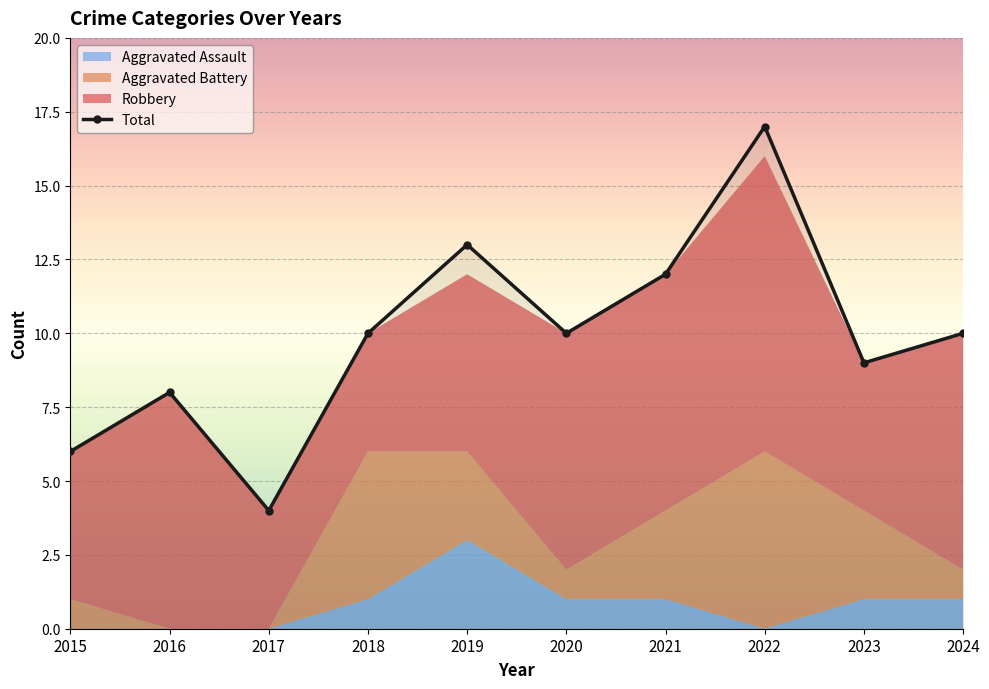

How many lines are shown in the chart?

1